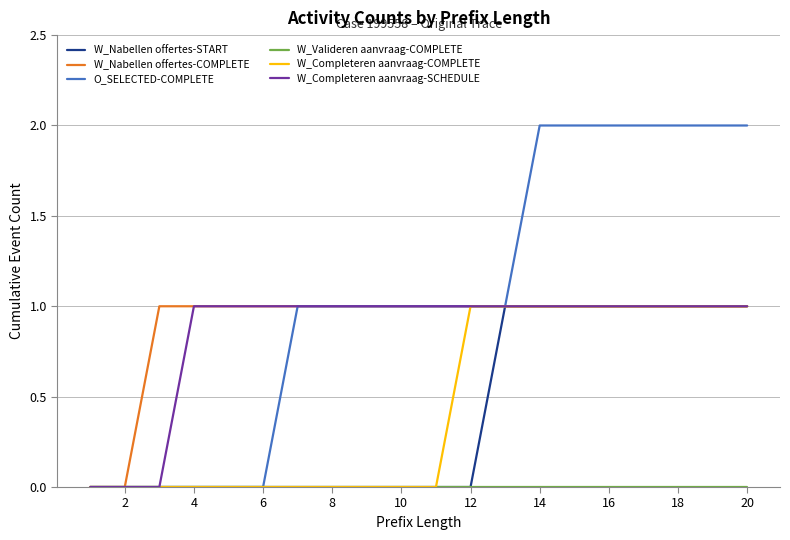

Which series has the largest total across all categories?

O_SELECTED-COMPLETE